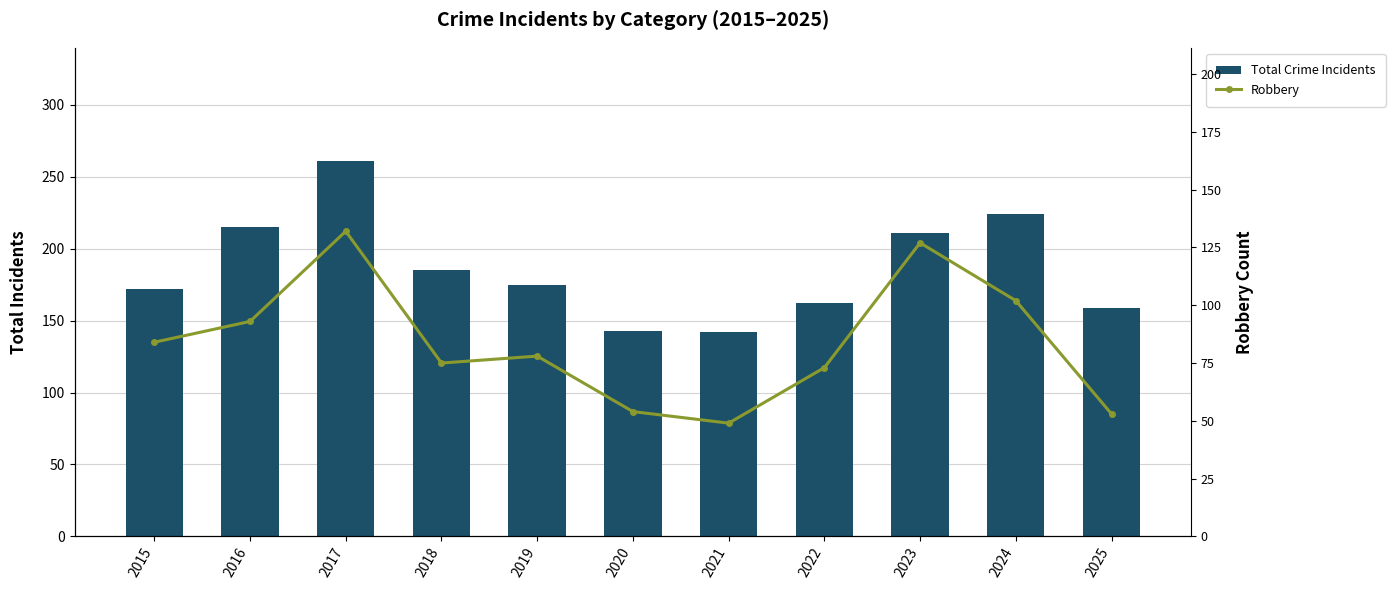

Read the Robbery value at 2025.

53